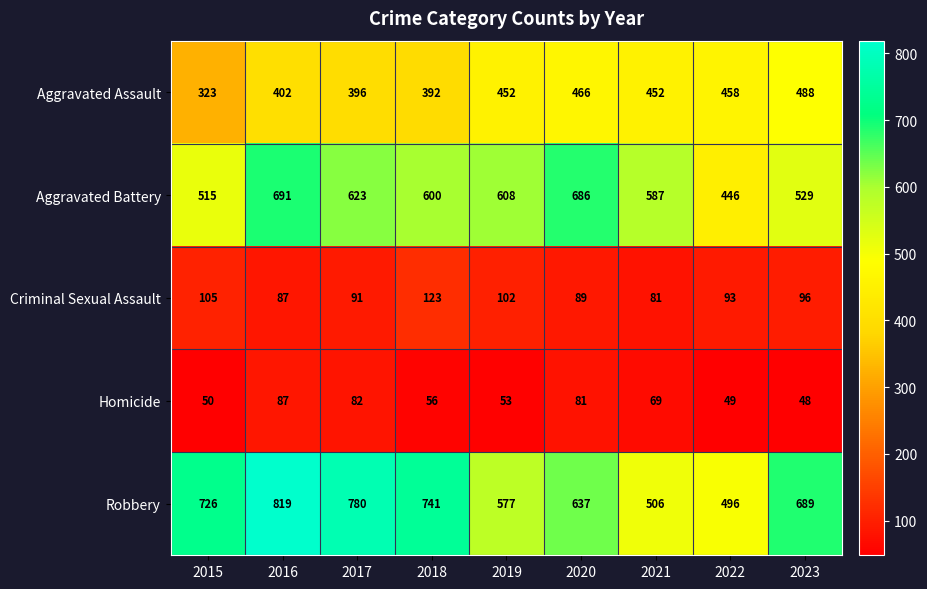

List the series in order of their peak value, lowest first.

Homicide, Criminal Sexual Assault, Aggravated Assault, Aggravated Battery, Robbery